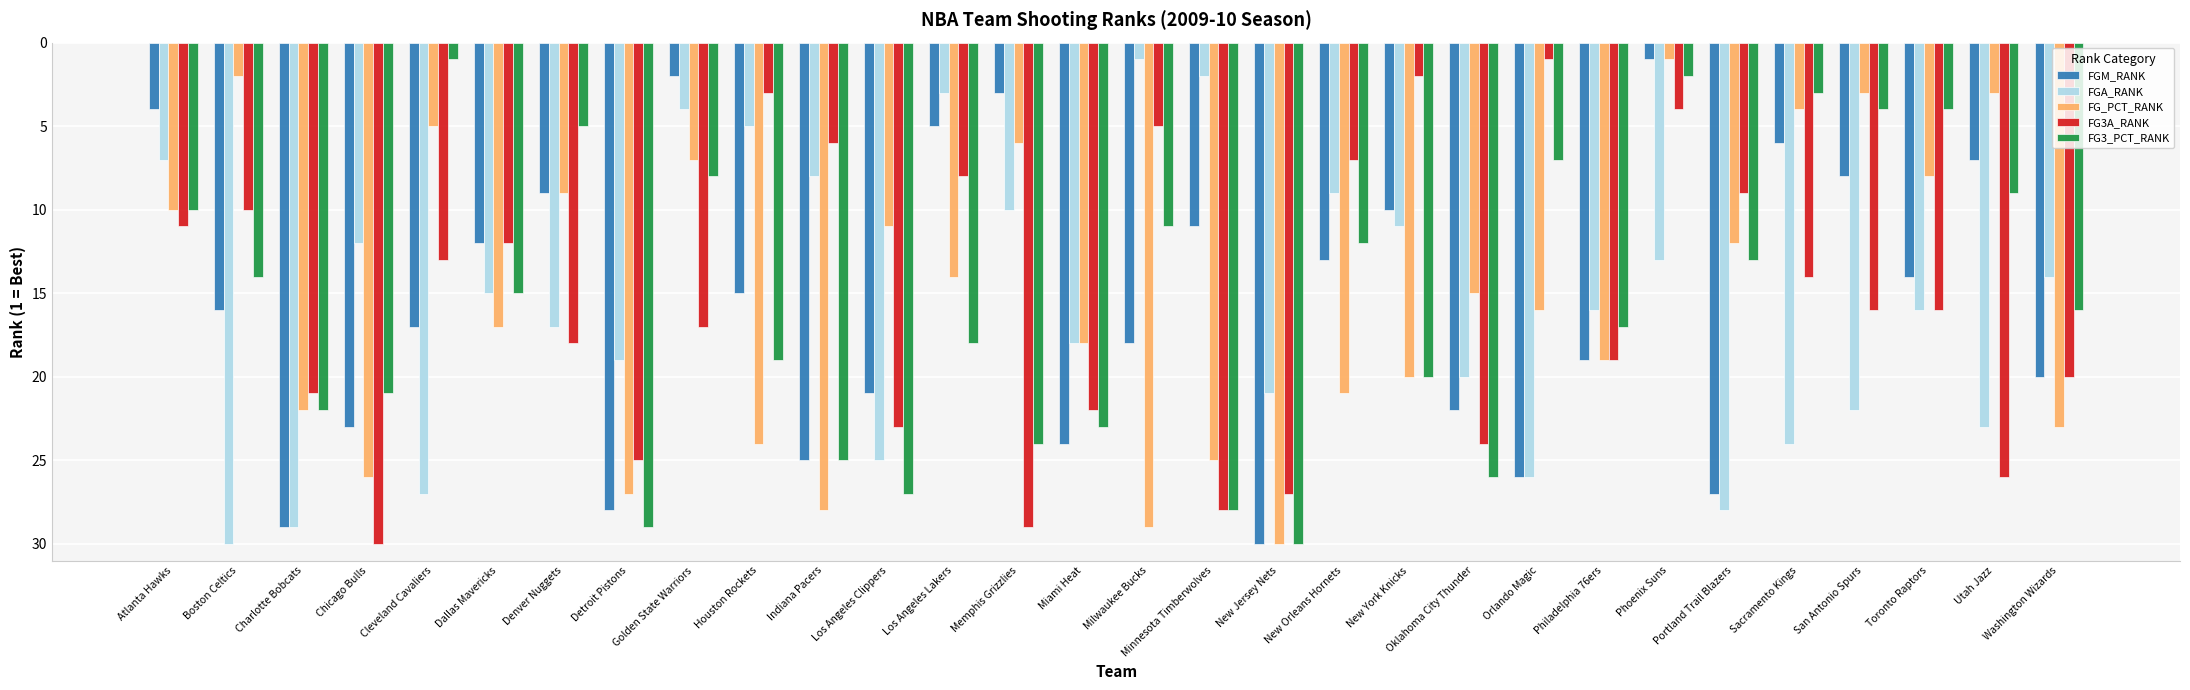

Are the bars horizontal?

No